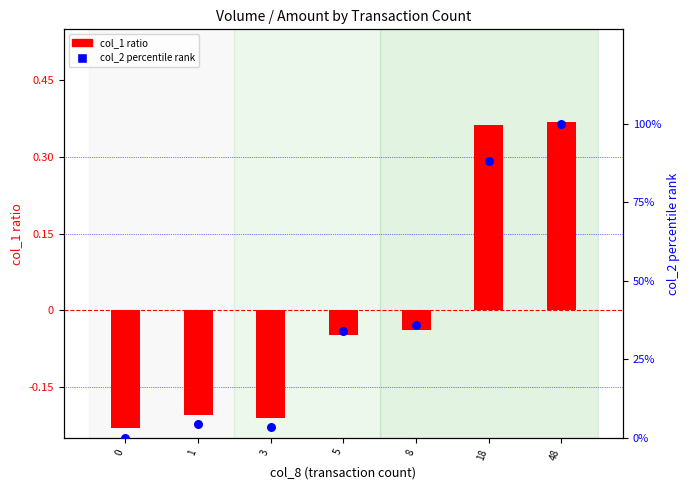

What are all the series names shown in the legend?

col_1 ratio, col_2 percentile rank